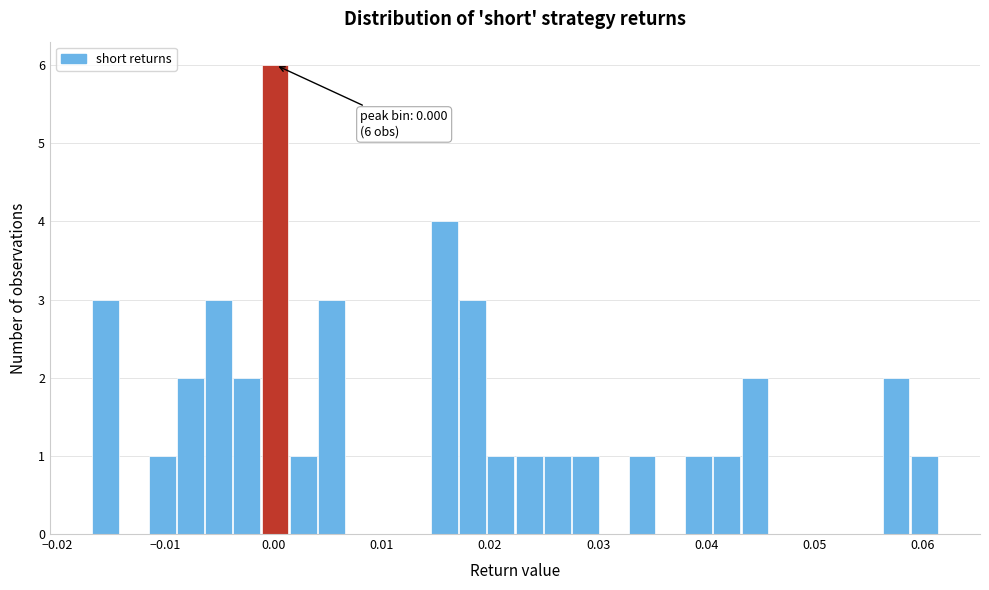

Read against the x-axis, roughly where is the centre of the tallest bar?

0.000